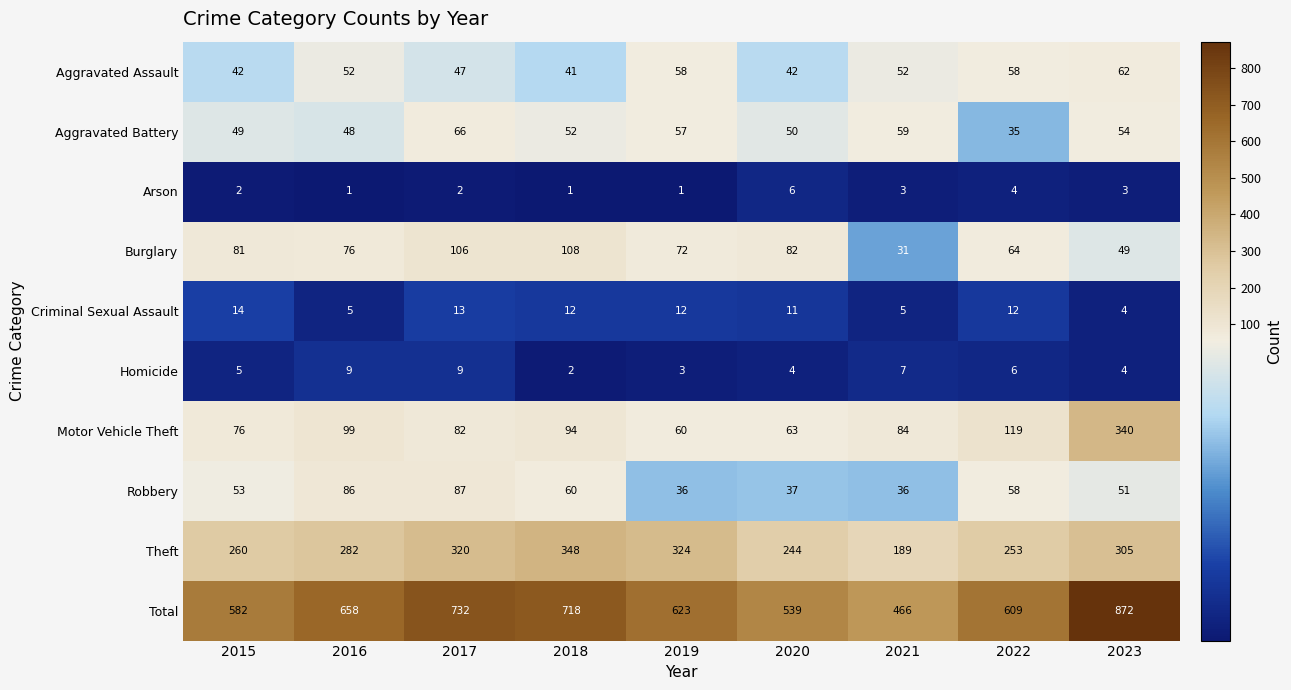

What is the greatest value displayed?

872